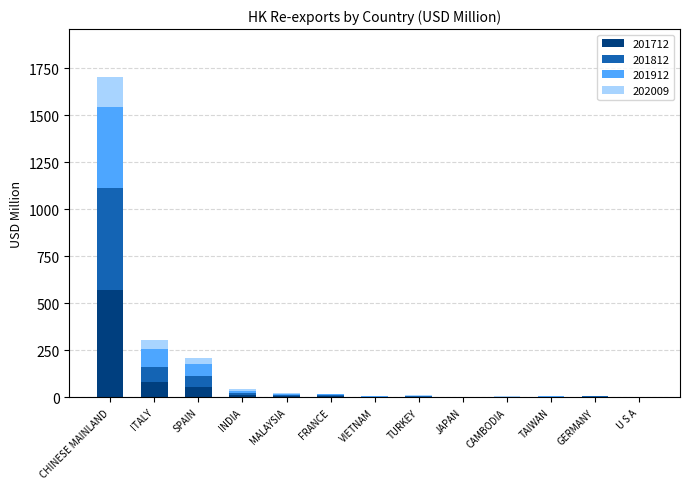

What is the sum of all 201712 values?

741.6